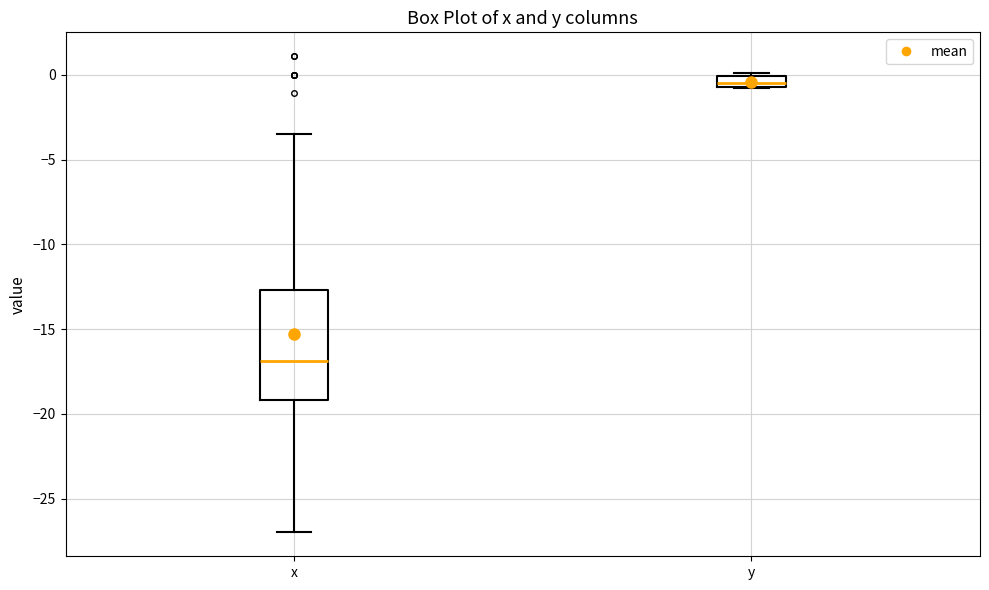

Which box's median line is the lowest?

x